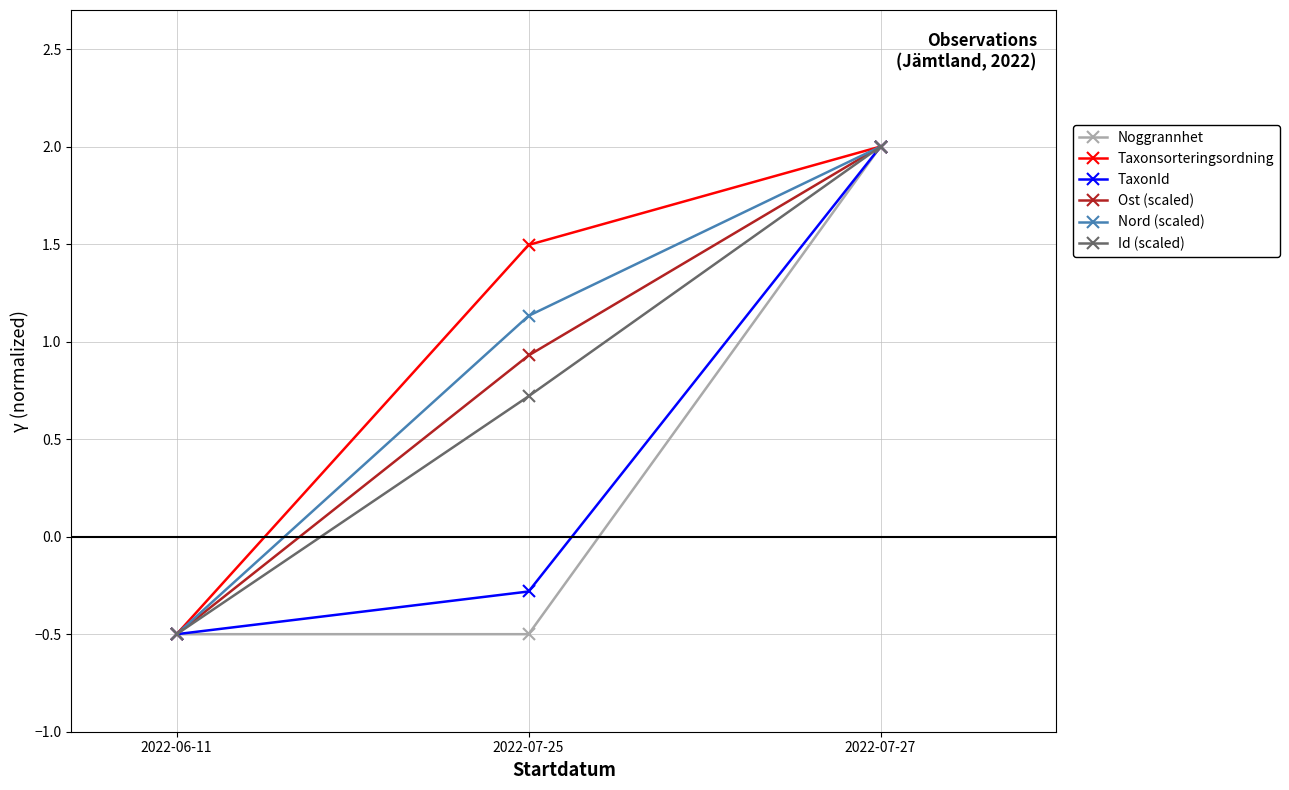

What is the average value of the Taxonsorteringsordning series?

1.0